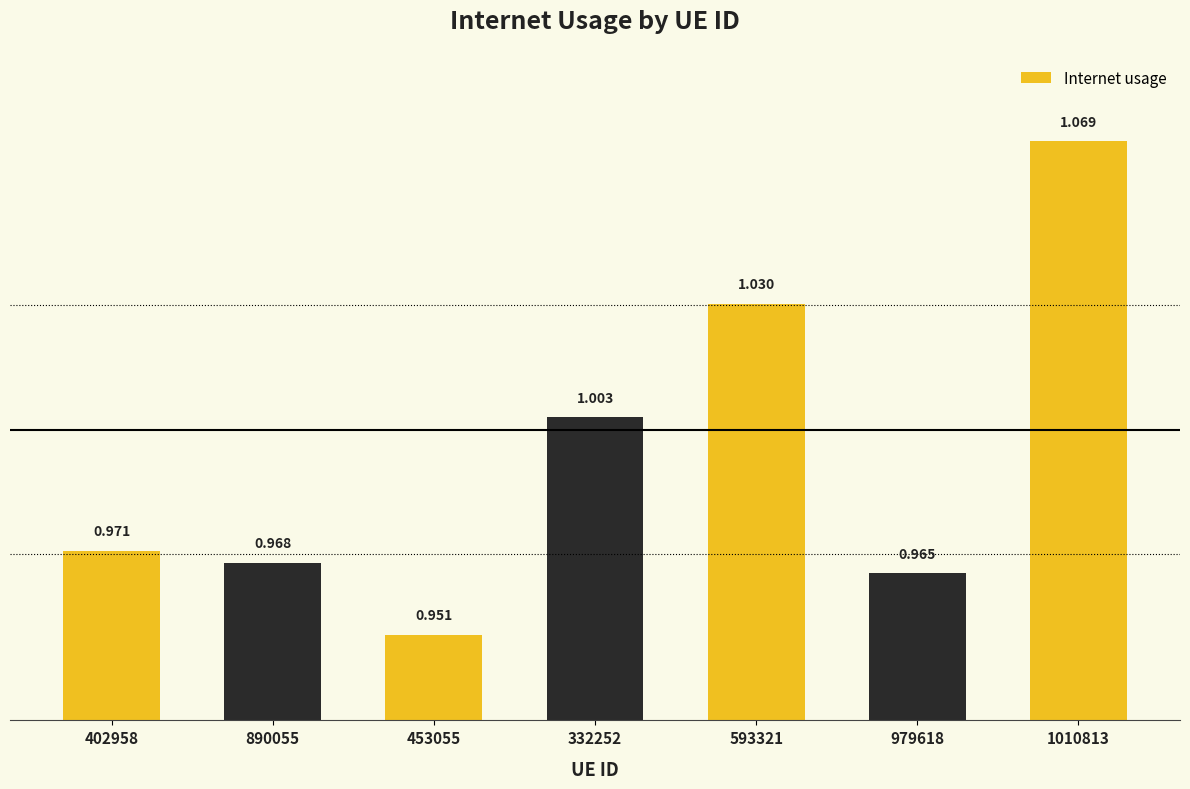

How many bars are there in total?

7